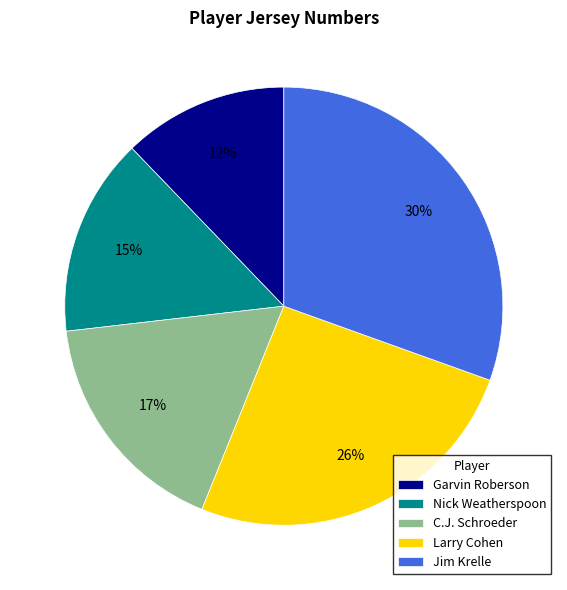

Count the number of slices in the pie.

5